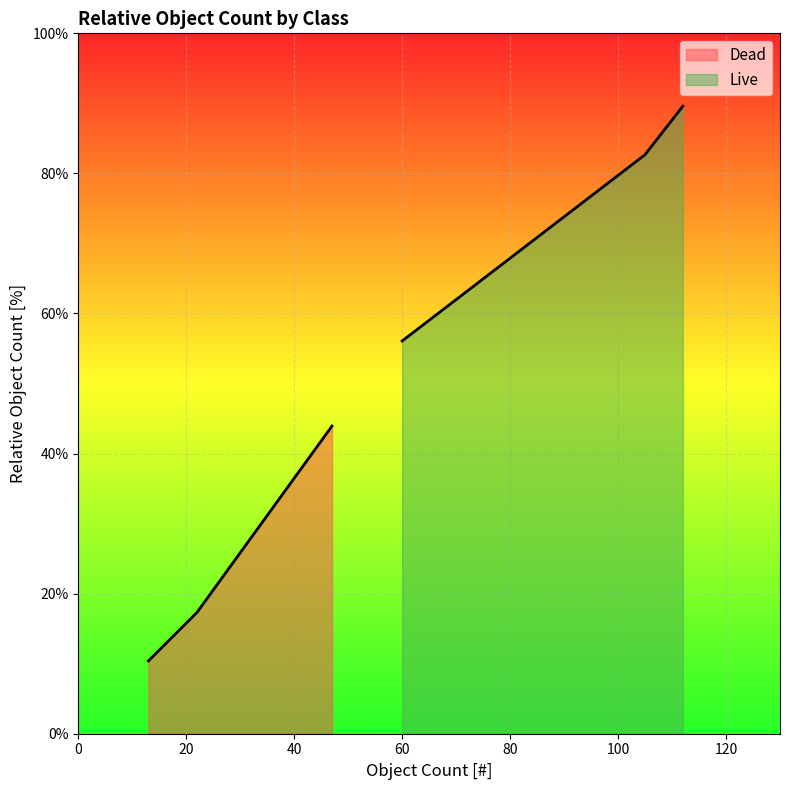

The chart shows a value of 82.7 at 22 / 105. True or false?

True